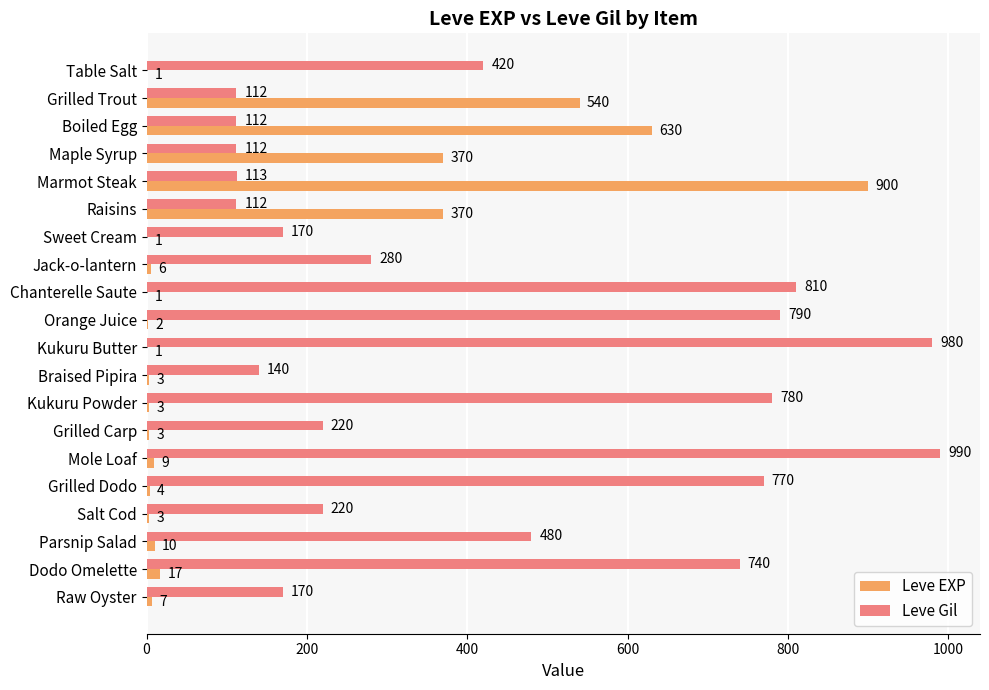

How many distinct data groups are displayed?

2